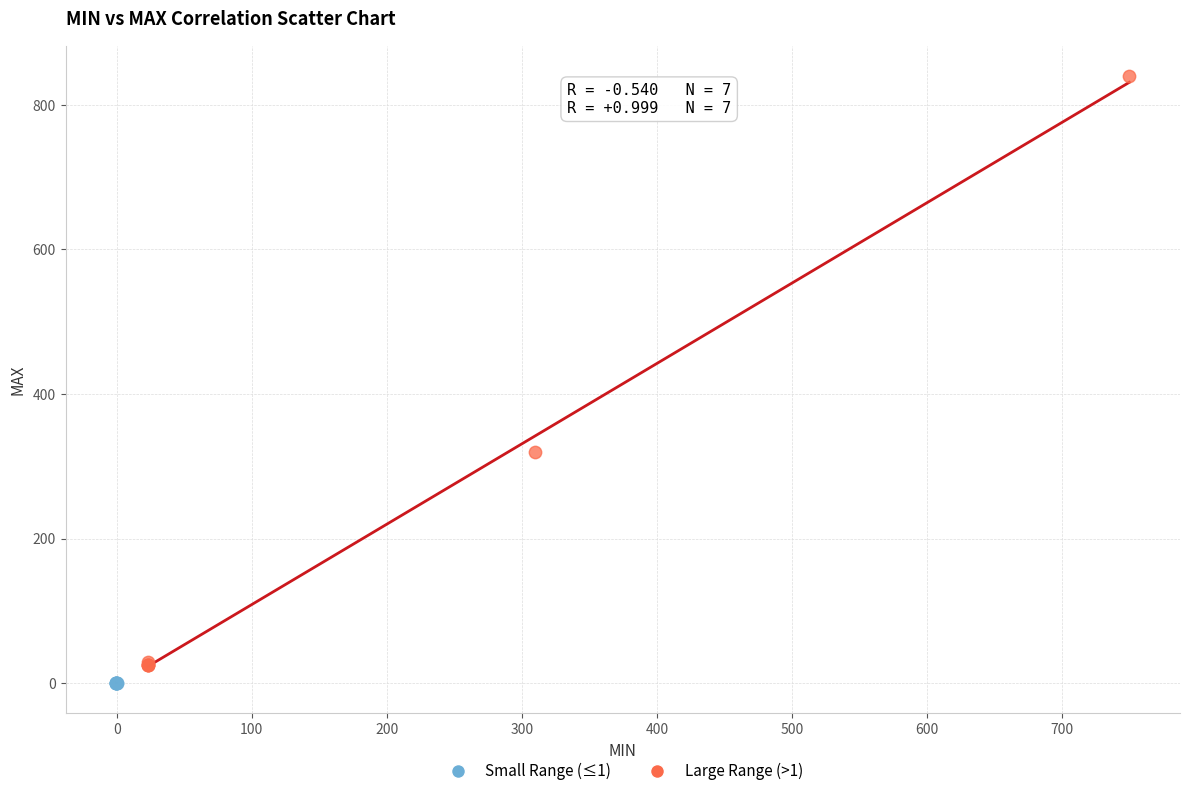

Which series reaches the maximum Y coordinate?

Large Range (>1)